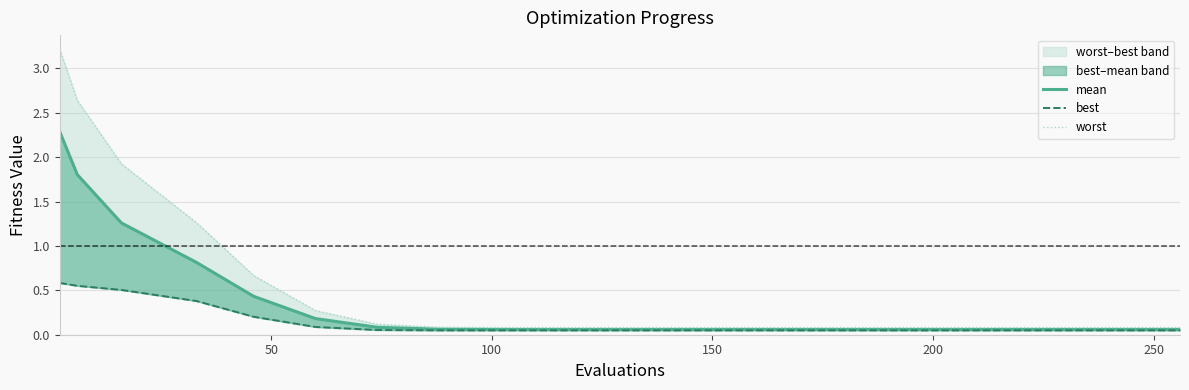

What is the value of the worst point at the 12th from the left?

0.1